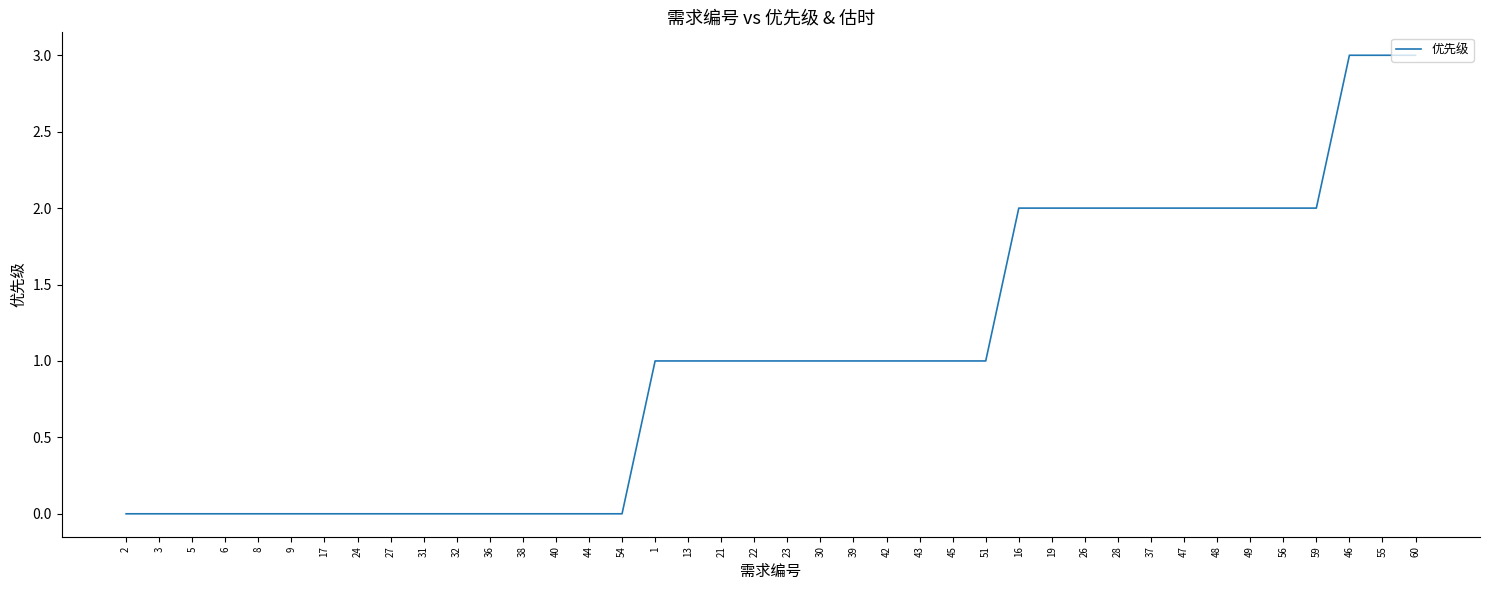

What is the maximum value shown in the chart?

3